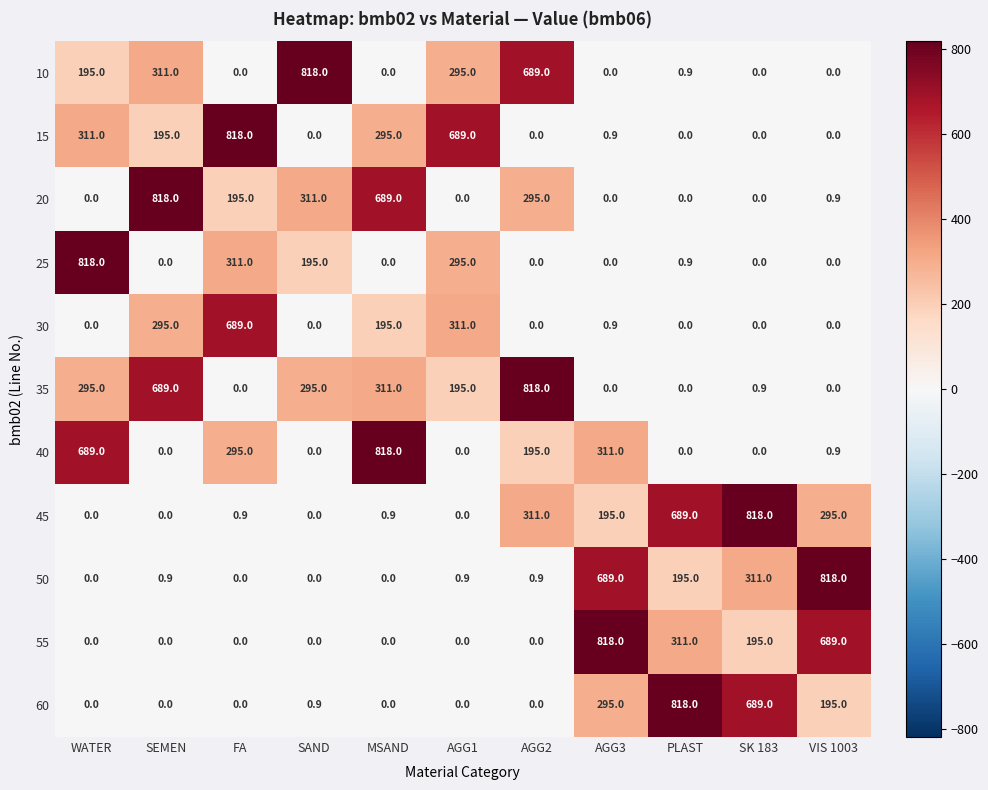

What is the difference between the highest and lowest values at AGG2?

818.0